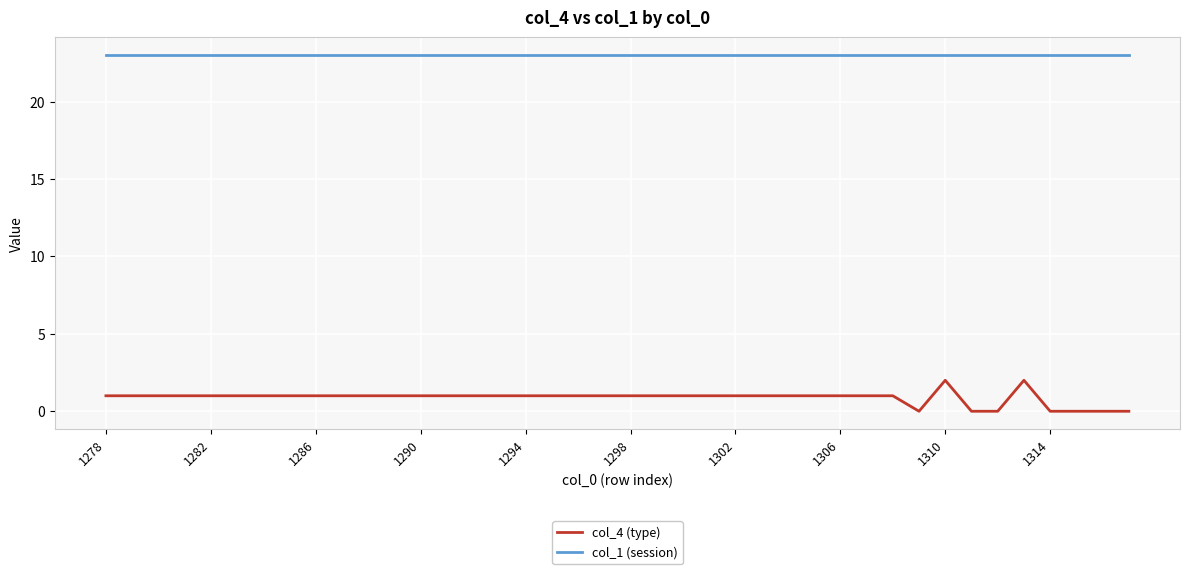

Which series has the widest spread of values?

col_4 (type)